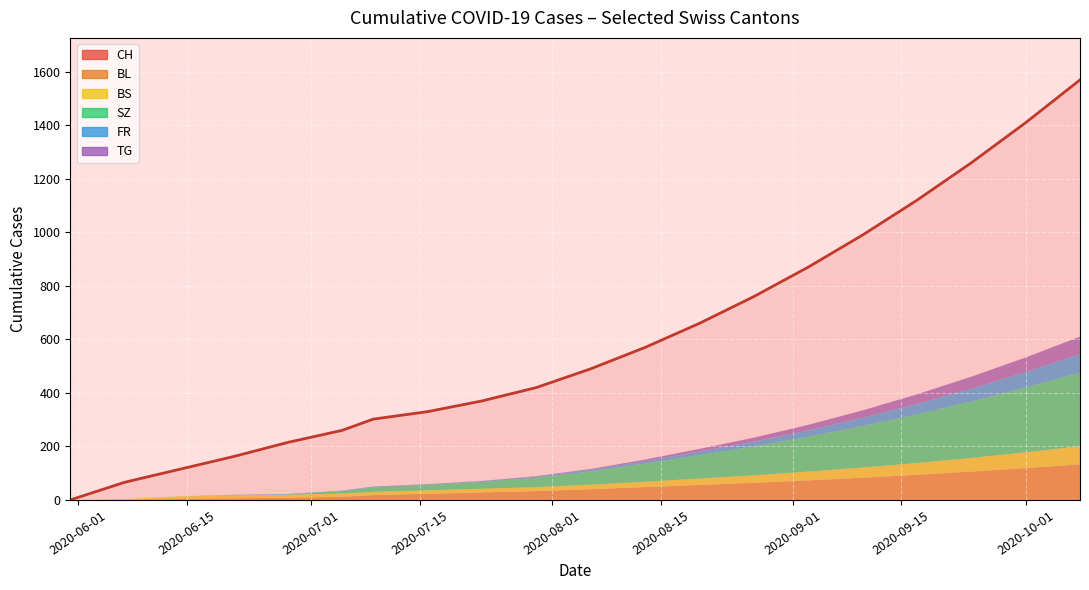

How many positive values does the SZ series have?

17